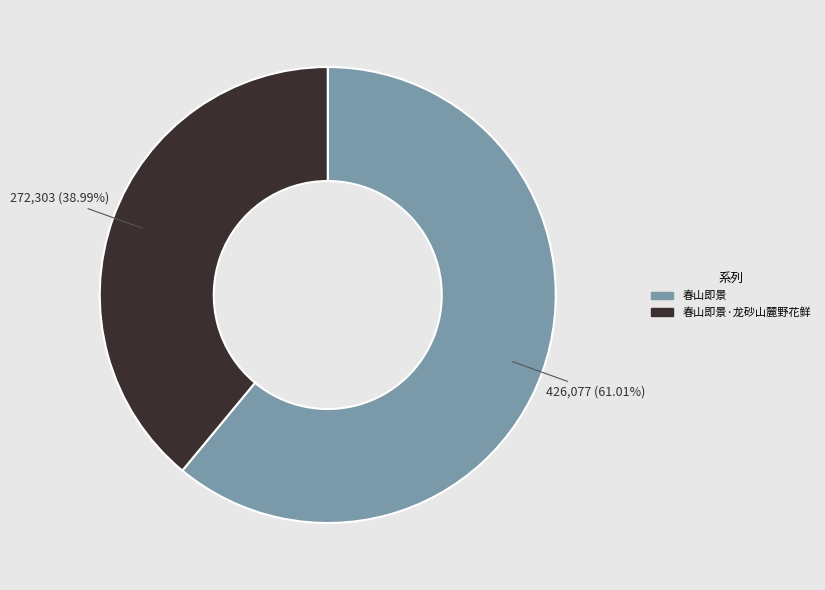

Count the number of slices in the pie.

2